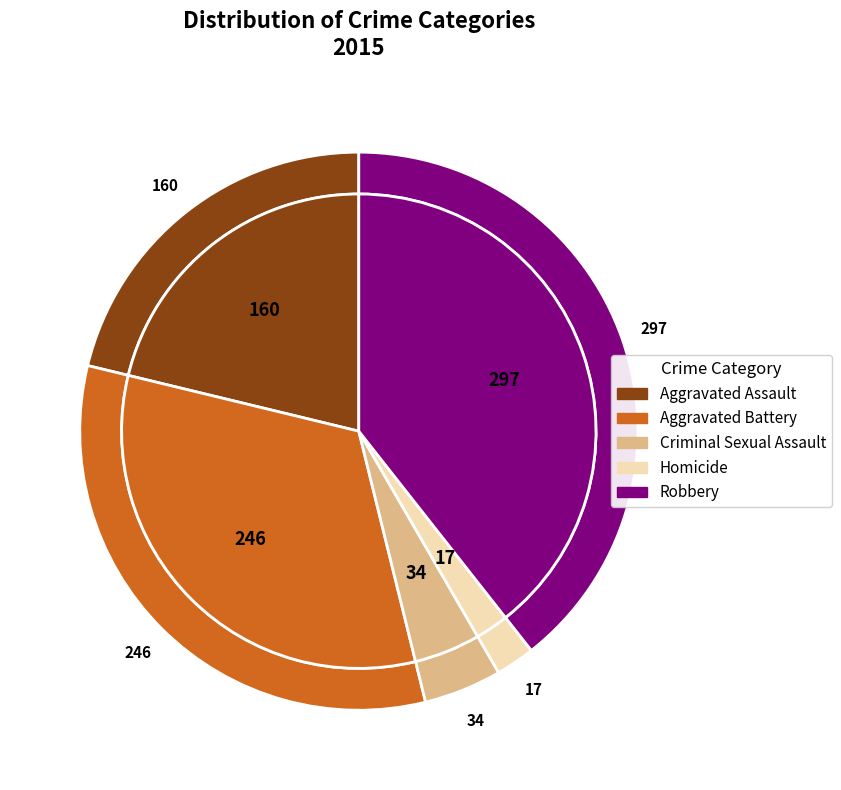

What is the total percentage of Homicide and Criminal Sexual Assault?

6.8%